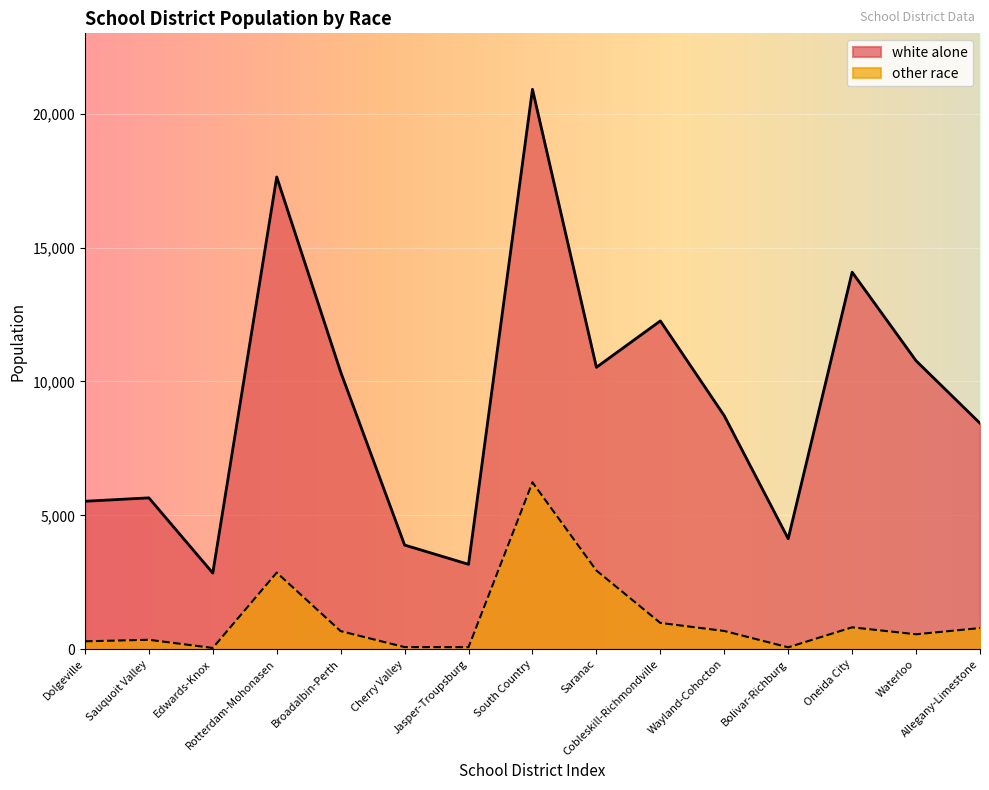

What is the maximum value shown in the chart?

20912